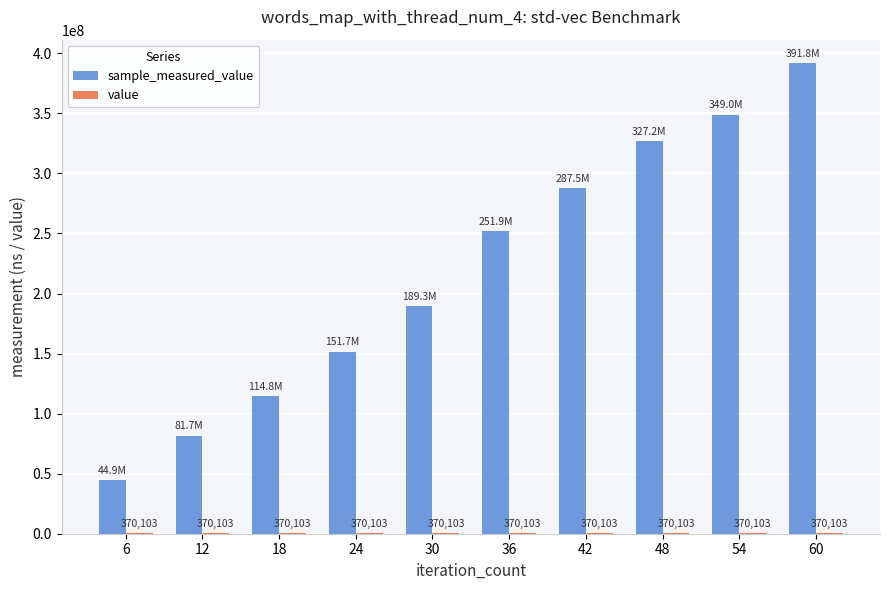

Which has a higher value, 6 or 54?

54